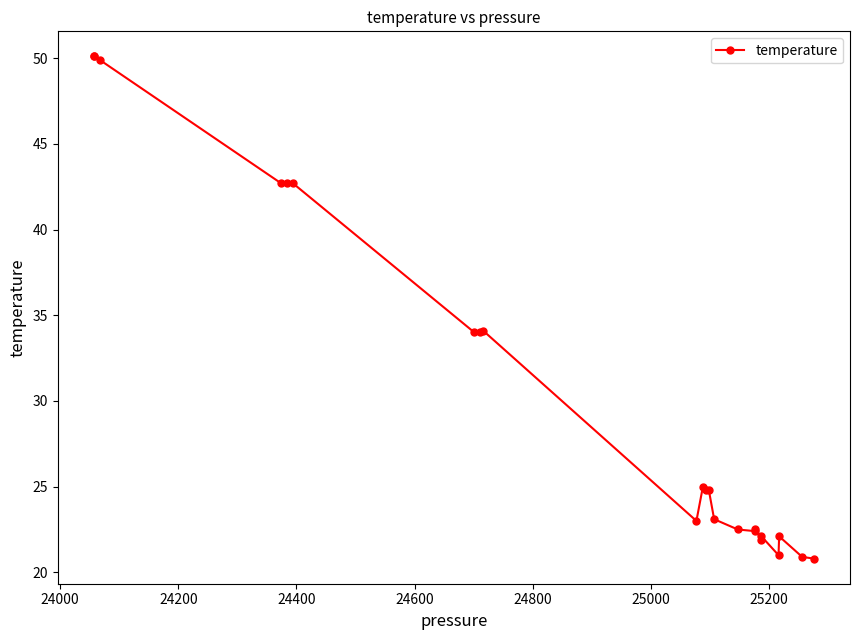

How many data points are less than 24?

11